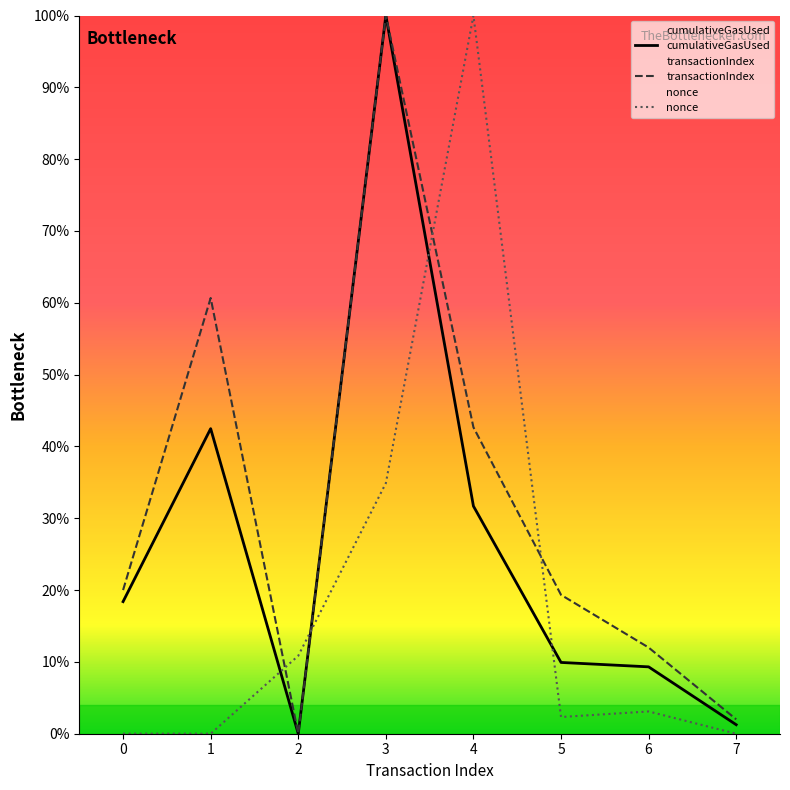

How many data points does each series have?

8